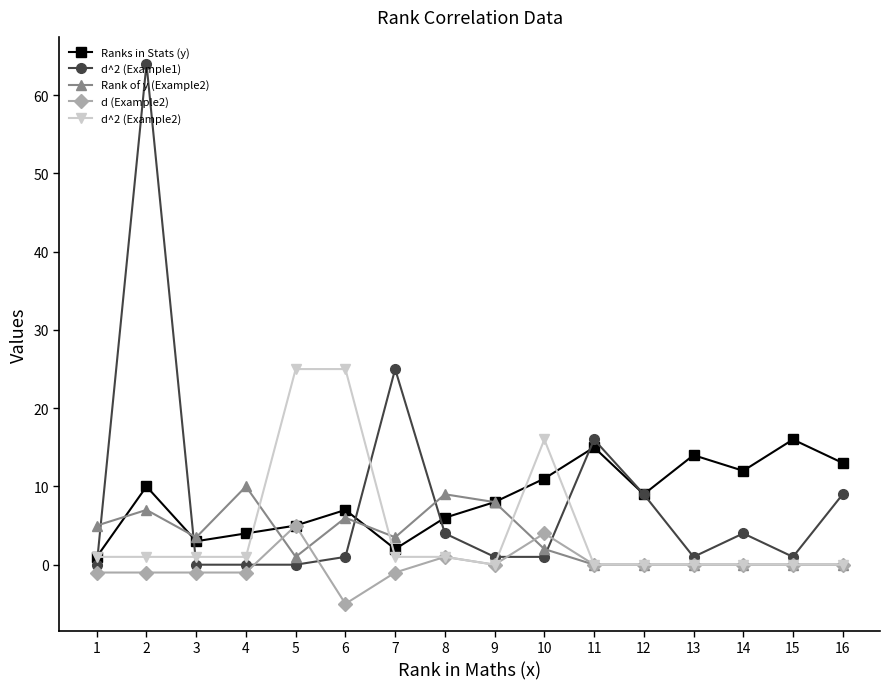

Which series has the largest range (max minus min)?

d^2 (Example1)